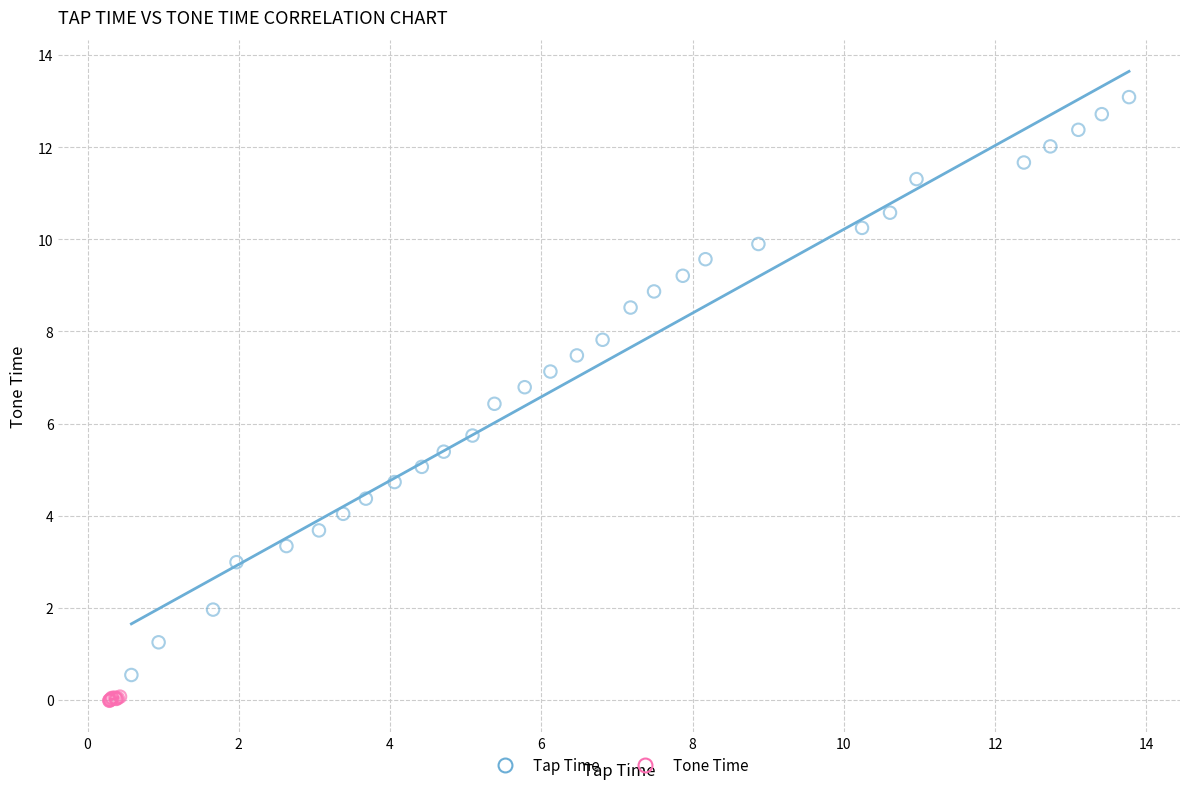

Which series has the largest Y range (max minus min)?

Tap Time